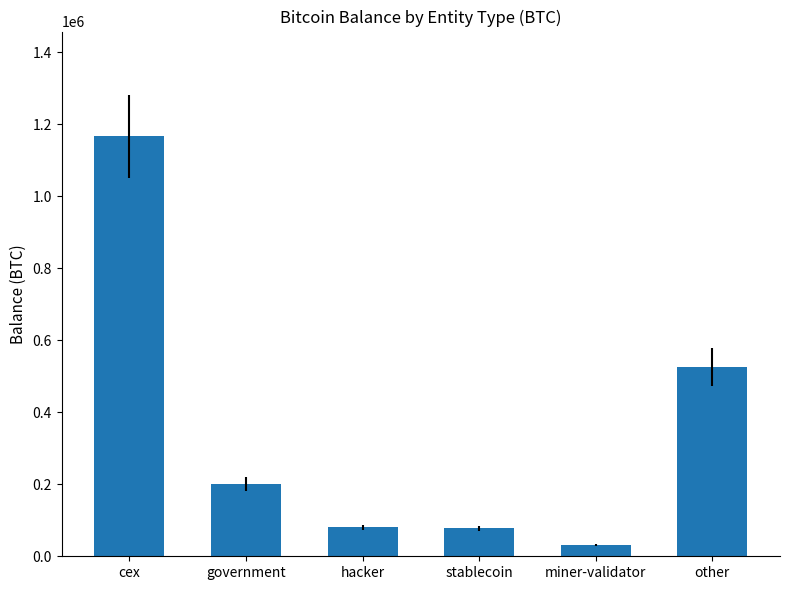

Does the chart contain any negative values?

No